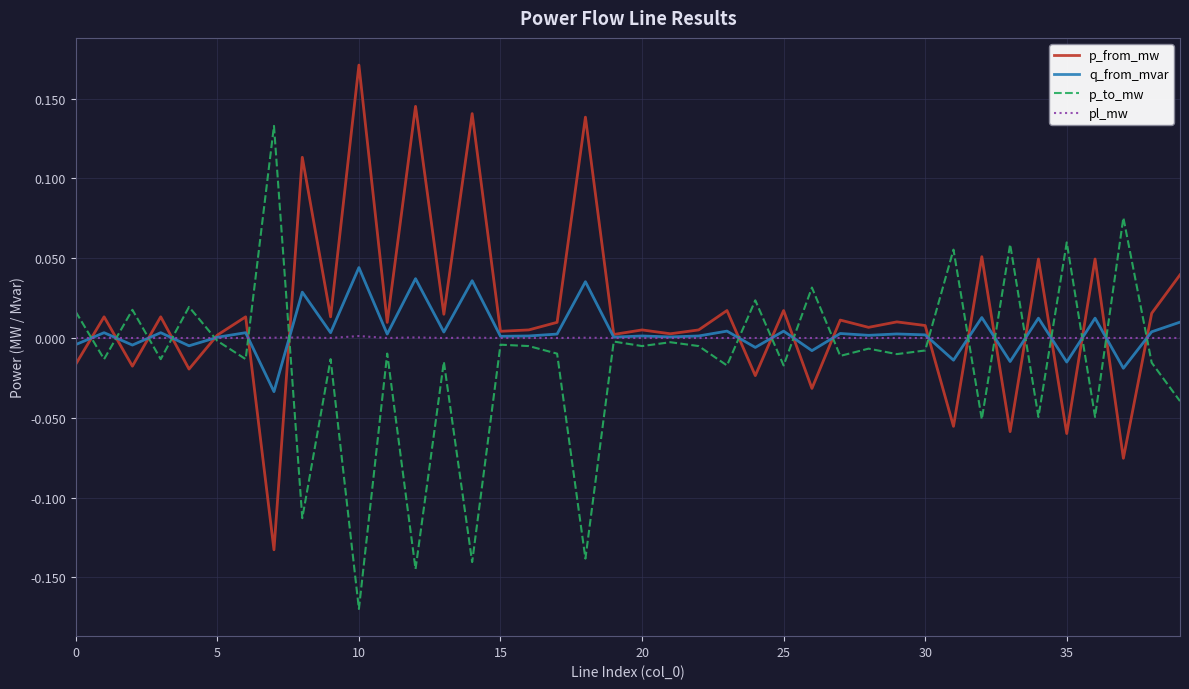

List the series in order of their peak value, lowest first.

pl_mw, q_from_mvar, p_to_mw, p_from_mw